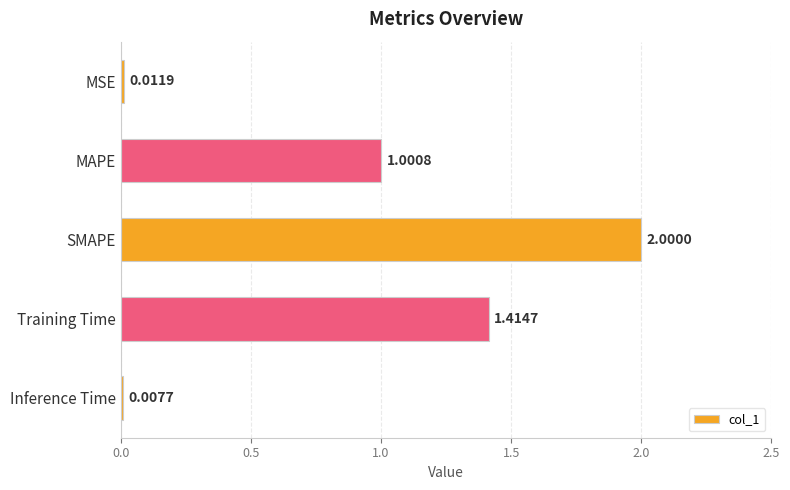

What is the change in value from MSE to MAPE?

+1.0